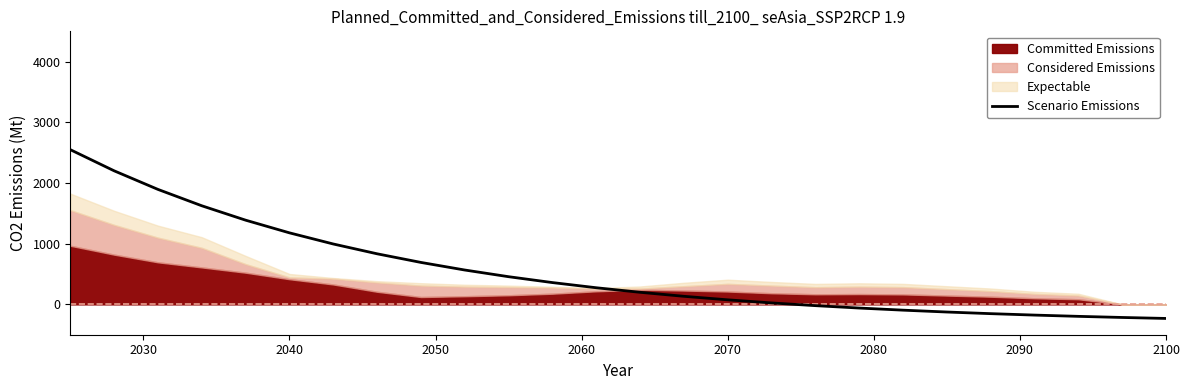

What is the highest value of the Scenario Emissions series?

2550.0